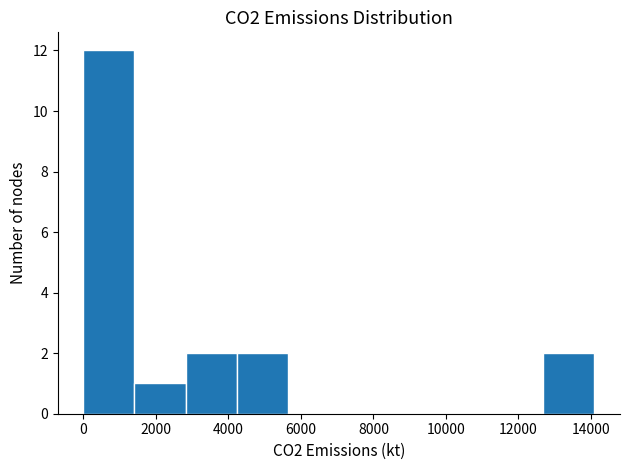

Which range on the x-axis has the tallest bar?

0 to 1400